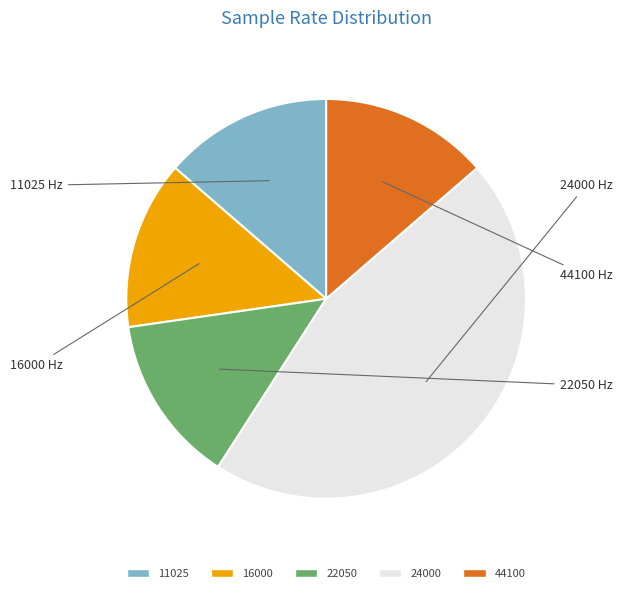

Which slice is the largest?

24000